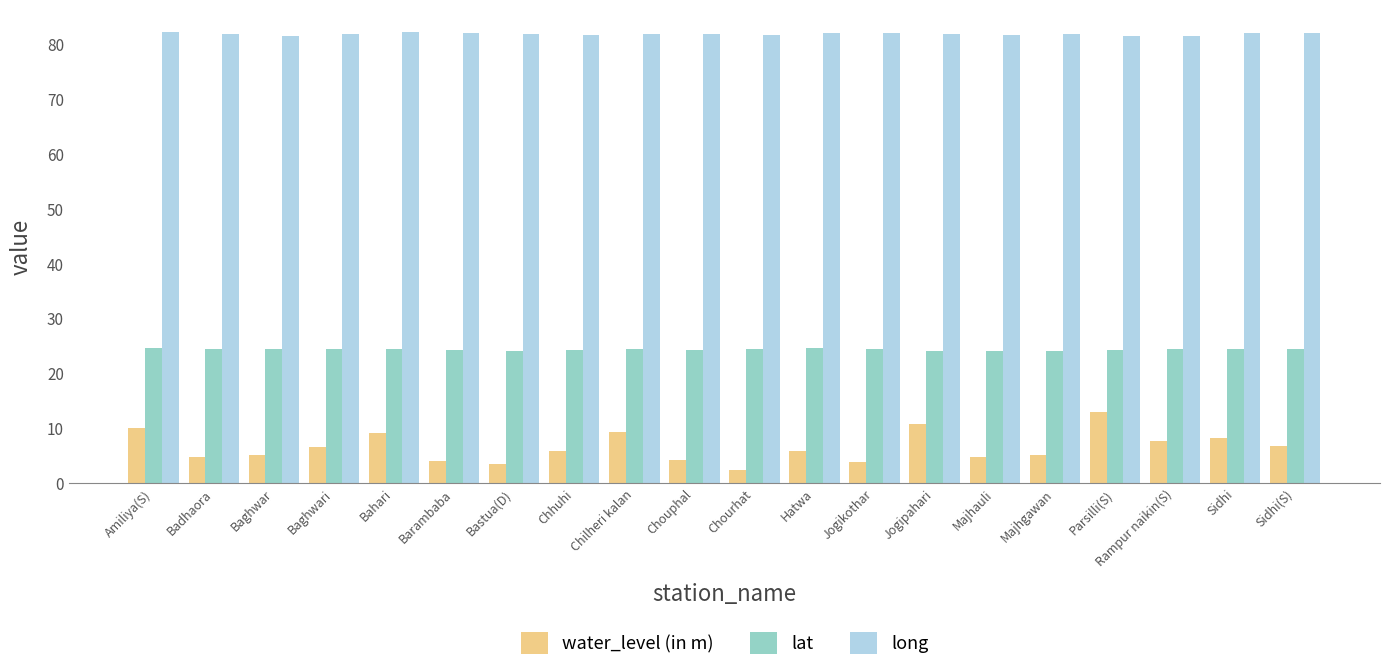

What is the difference between the lat values at Baghwar and Sidhi(S)?

0.1